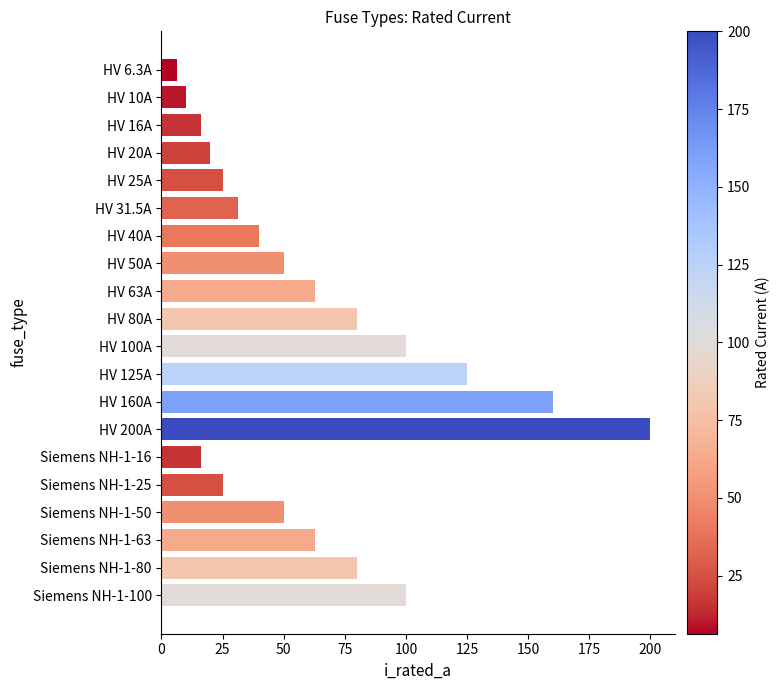

Approximately how many times larger is the value at Siemens NH-1-50 compared to HV 80A?

0.6